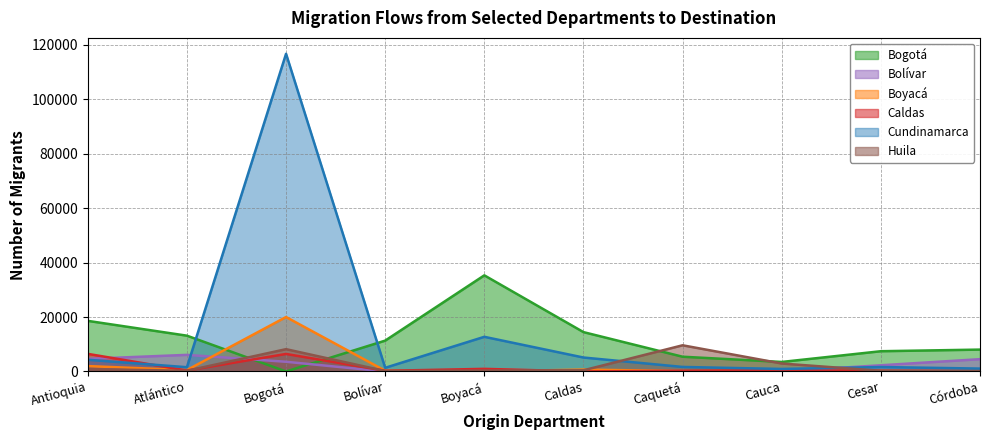

Is it true that Bolívar equals 763 at Boyacá?

False